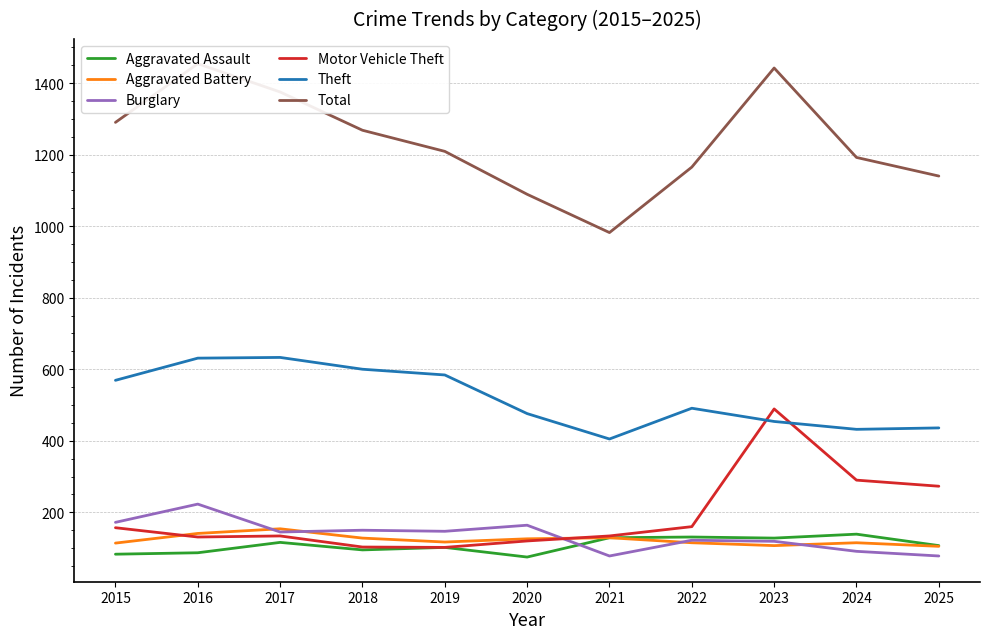

What are all the series names shown in the legend?

Aggravated Assault, Aggravated Battery, Burglary, Motor Vehicle Theft, Theft, Total